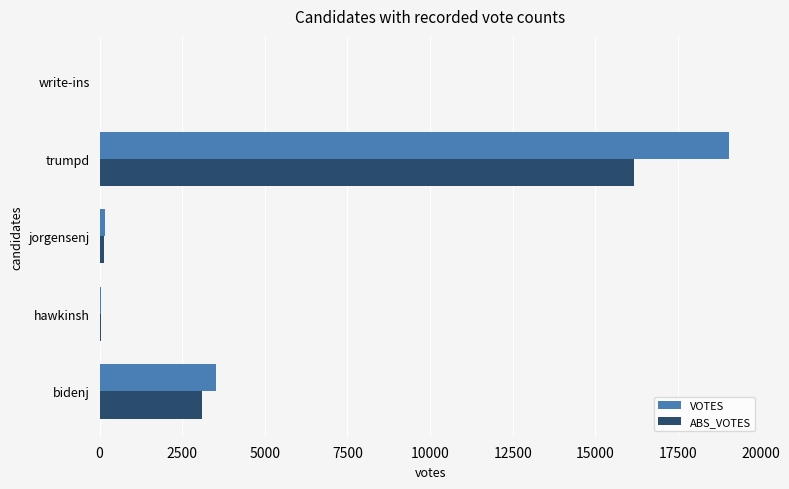

Is it true that ABS_VOTES equals 16178 at trumpd?

True